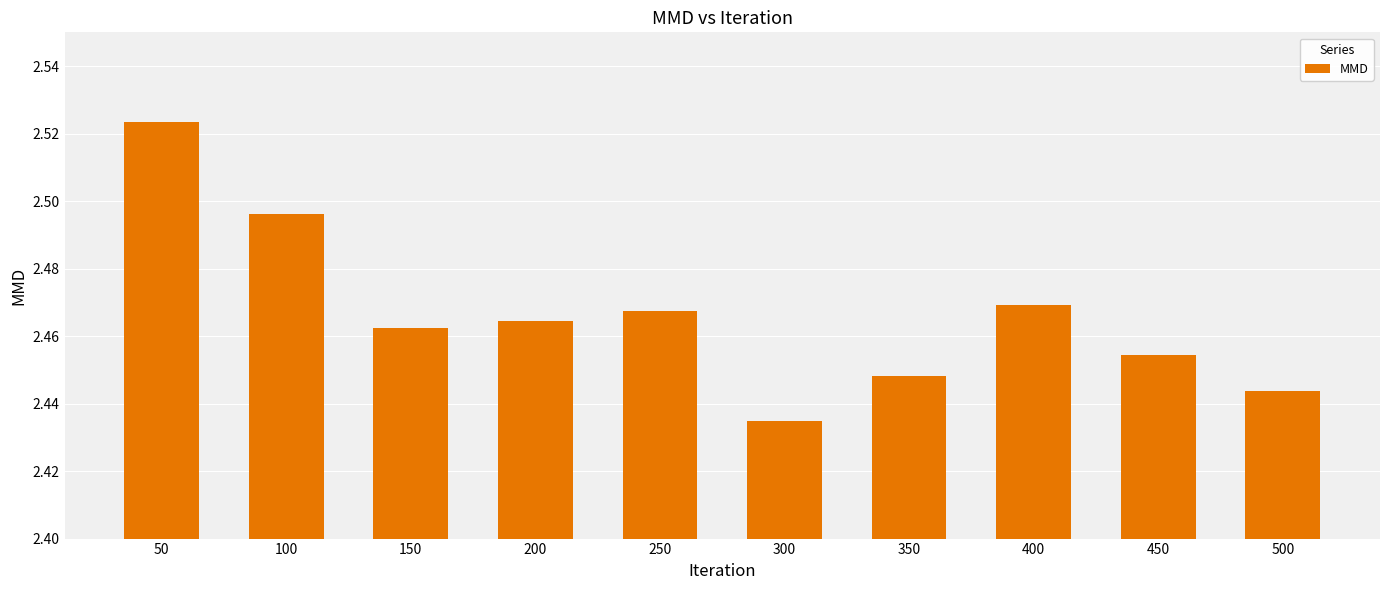

Rank the categories by value from lowest to highest.

300, 500, 350, 450, 150, 200, 250, 400, 100, 50